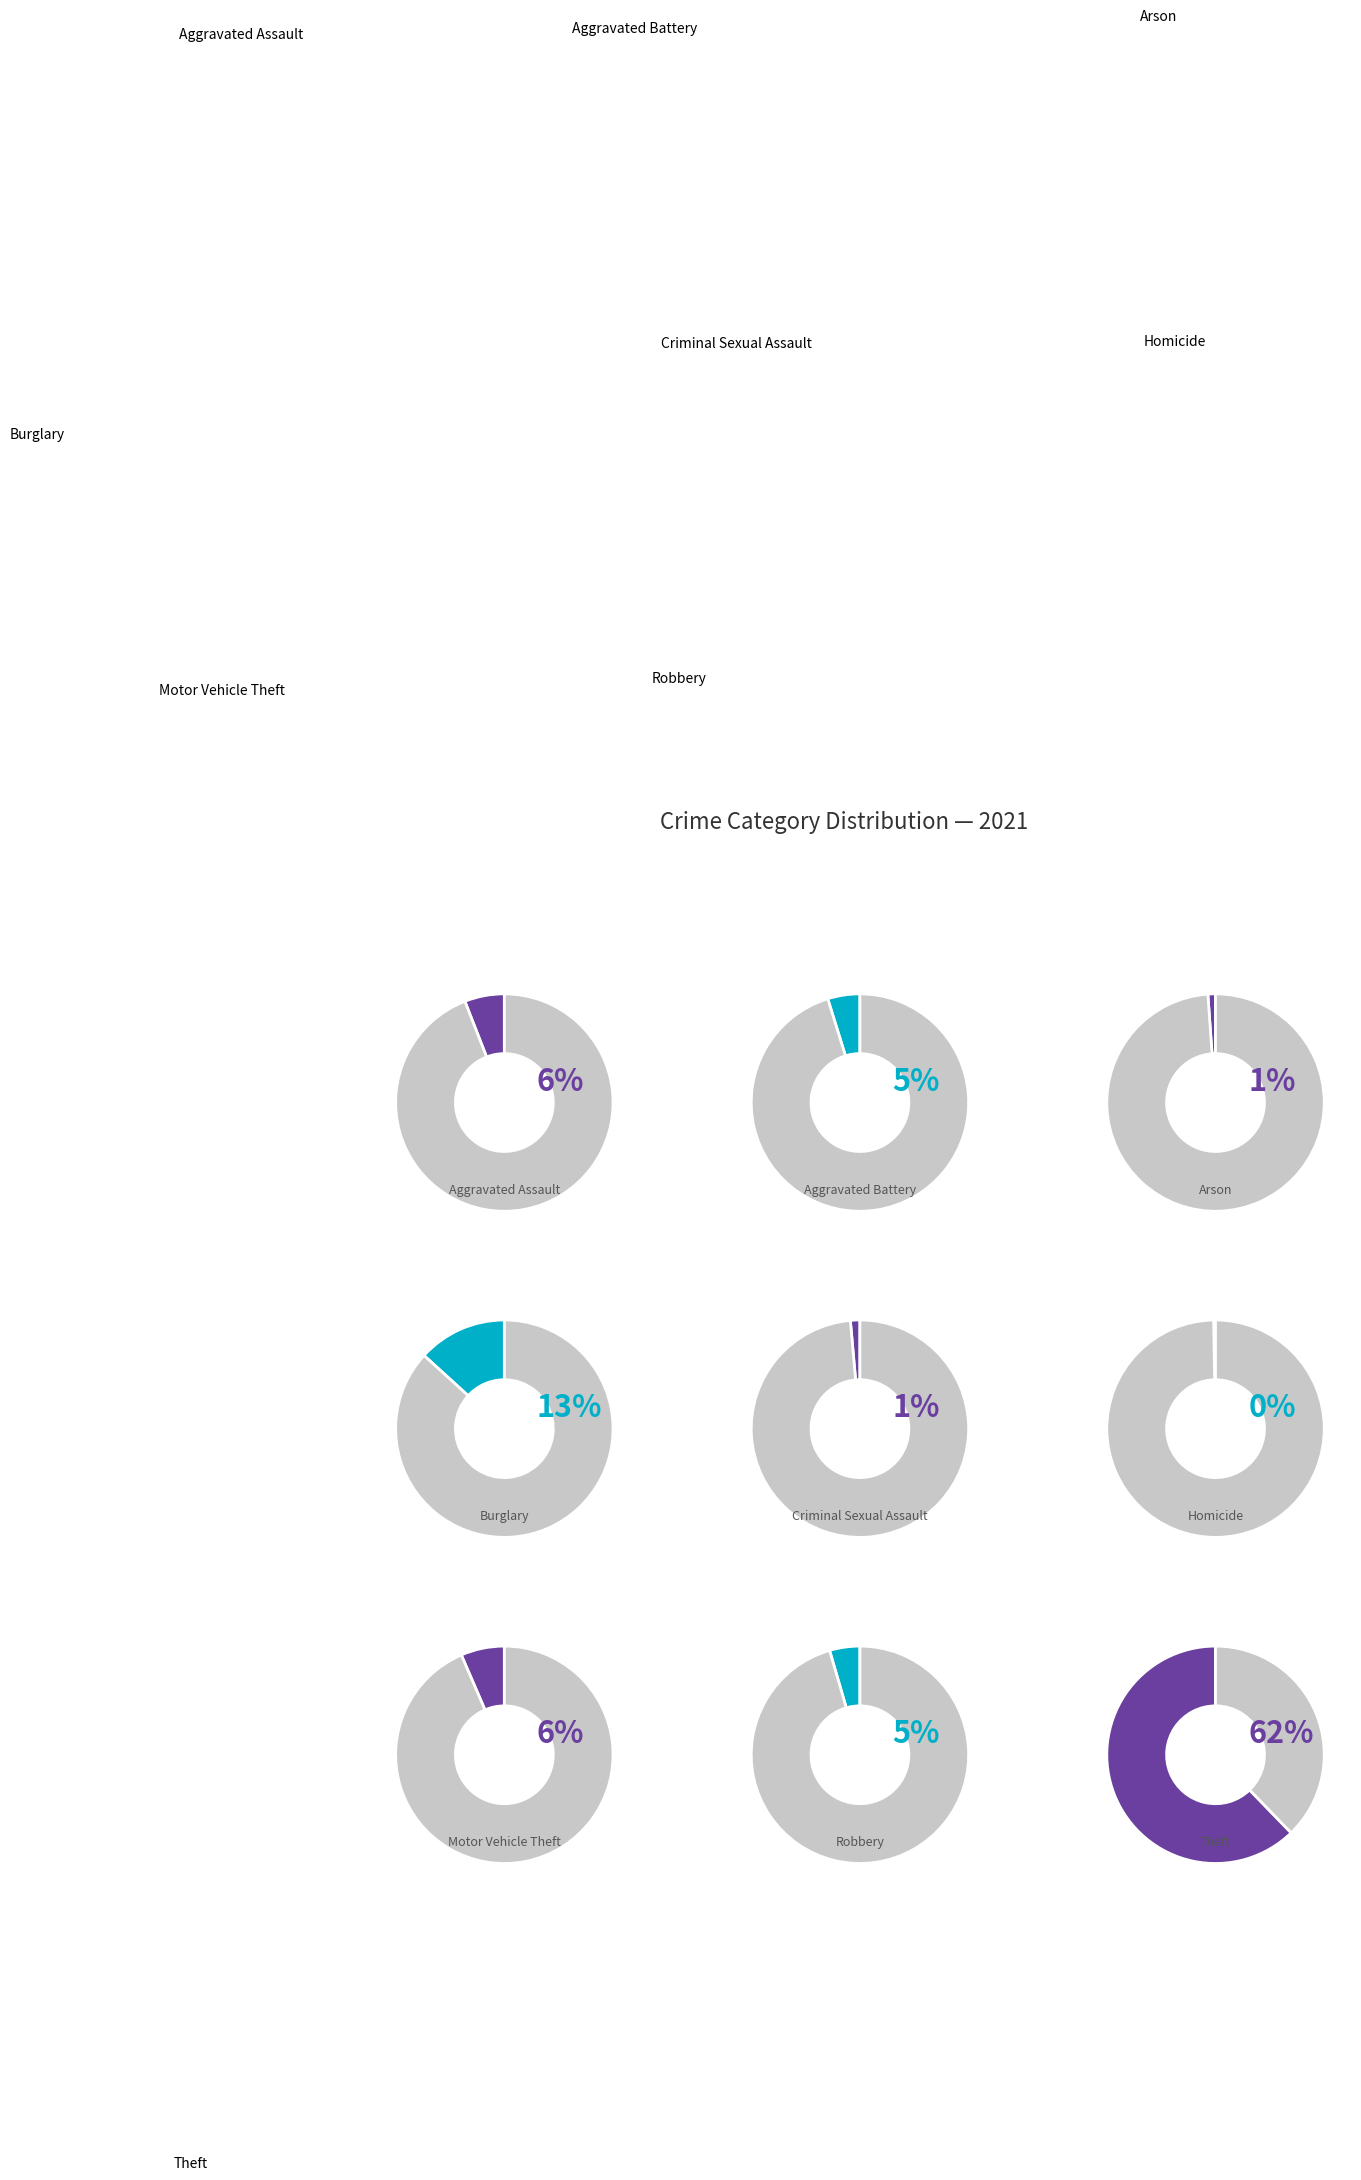

How much of the chart is everything except Robbery?

95.5%